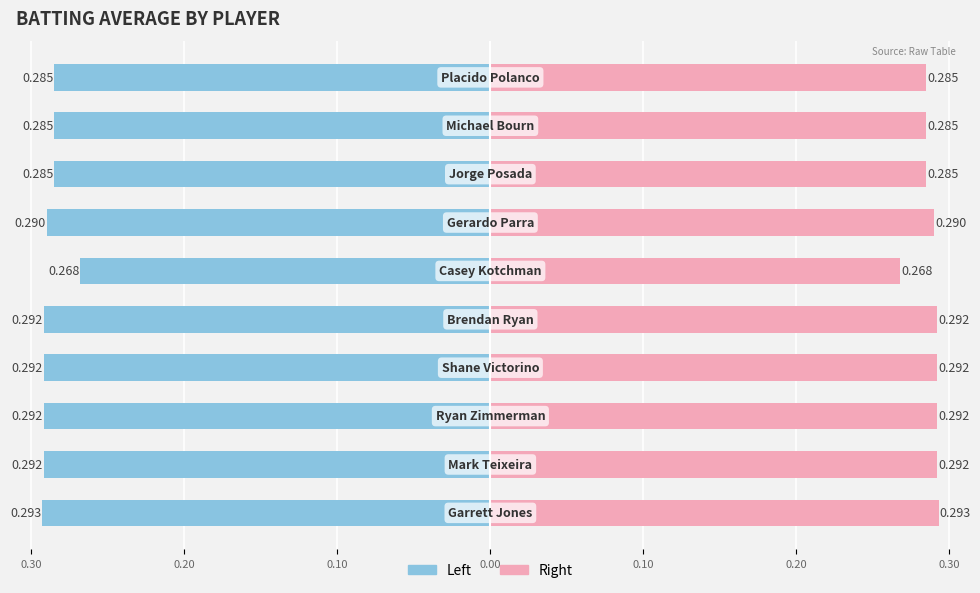

Count the number of data series in this chart.

2